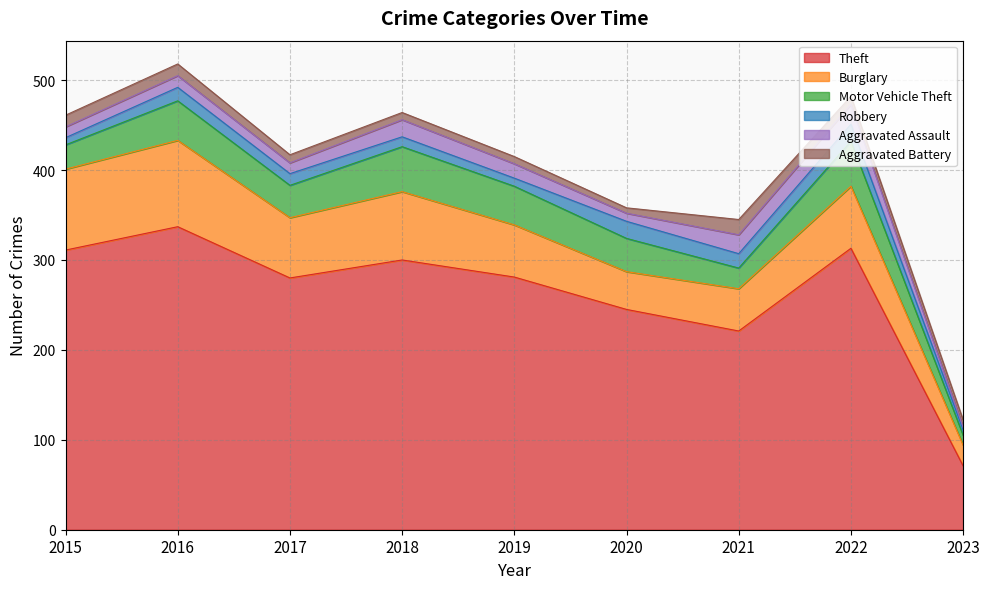

Does the chart have visible grid lines?

Yes